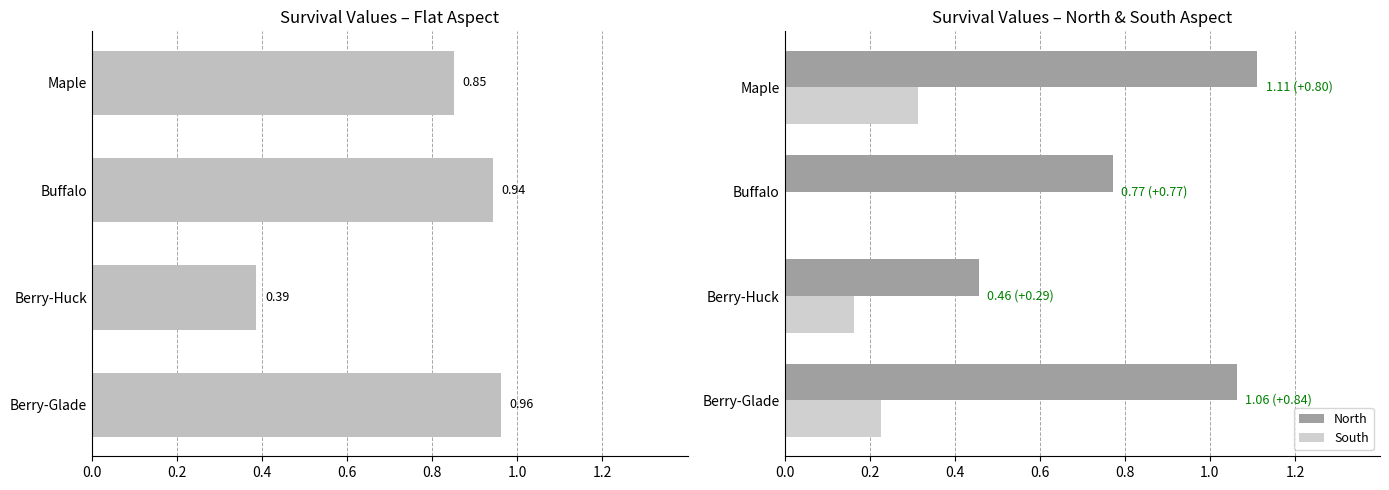

How many groups of bars are there?

4